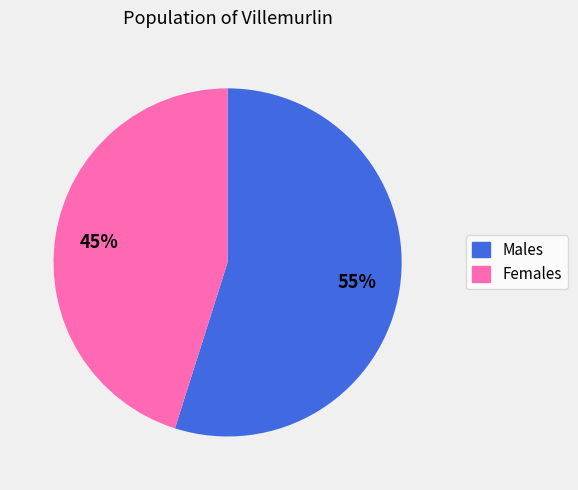

Is the sum of Males and Females greater than half?

Yes